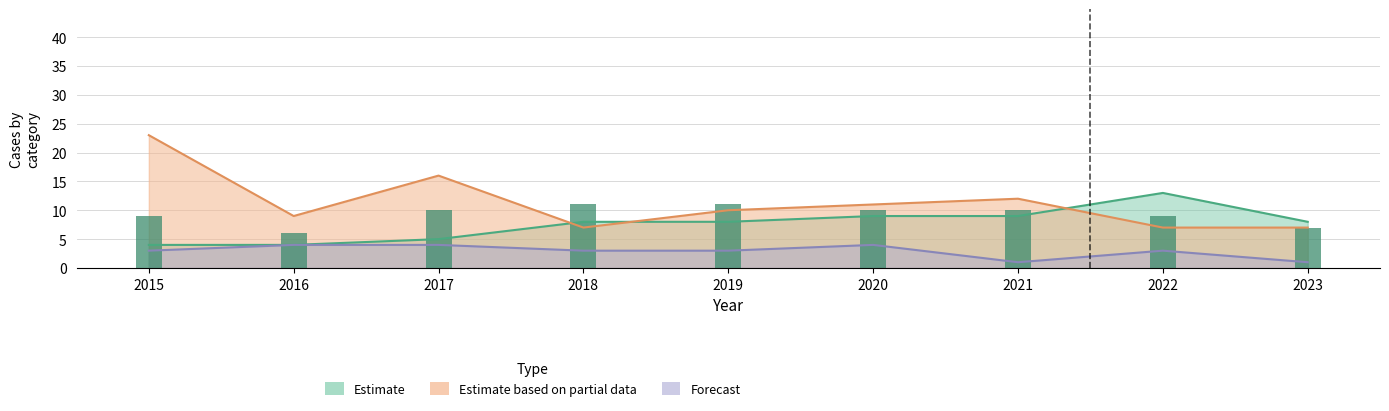

Is it true that the value at 2020 is 10?

True